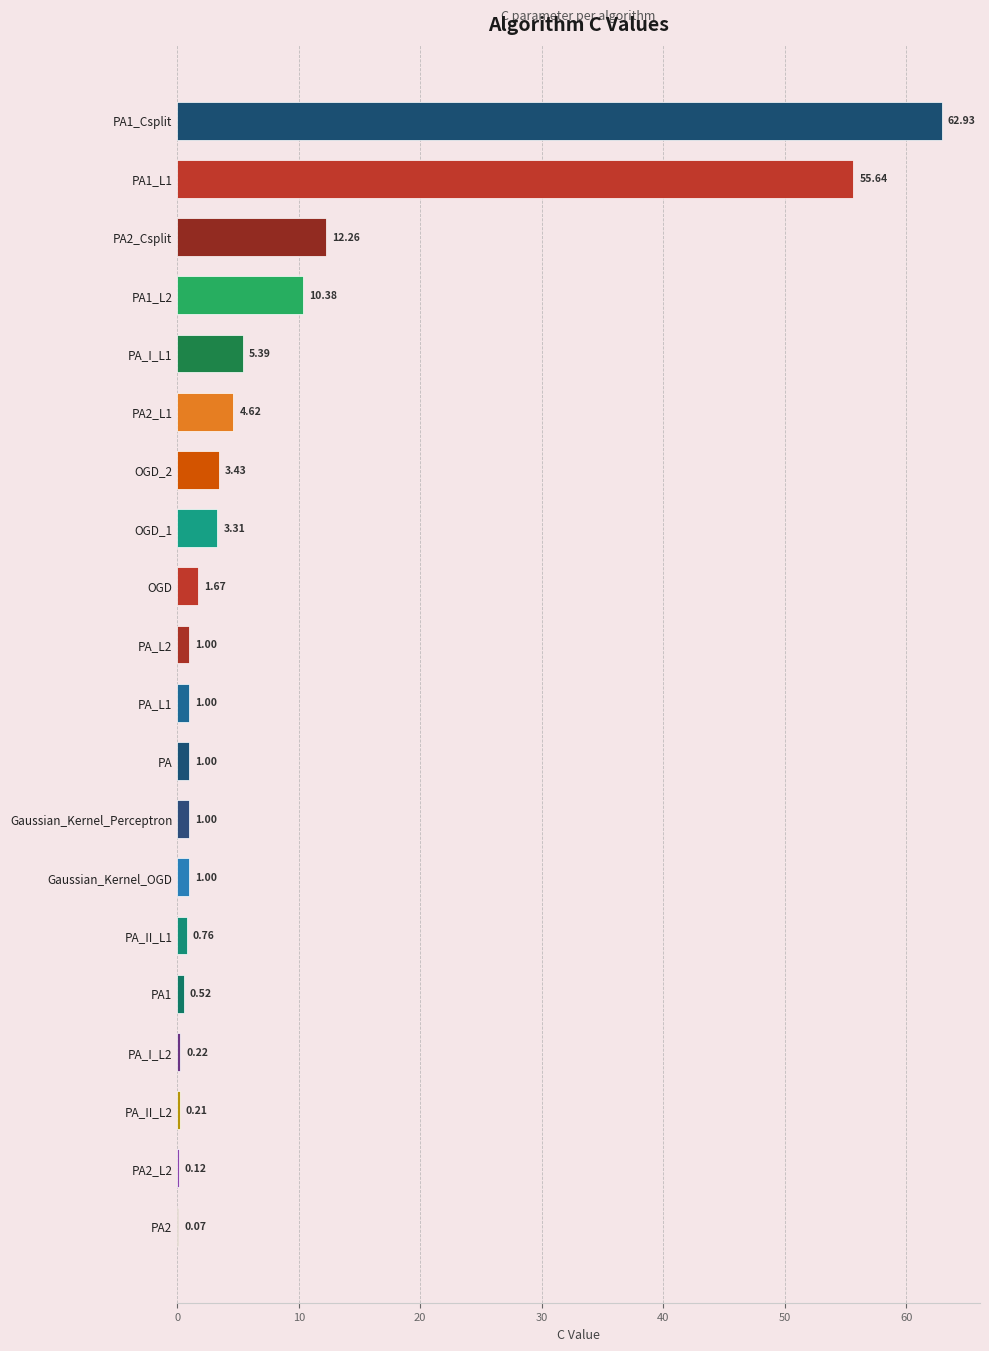

What is the ratio of the value at PA_L2 to the value at Gaussian_Kernel_OGD?

1.0